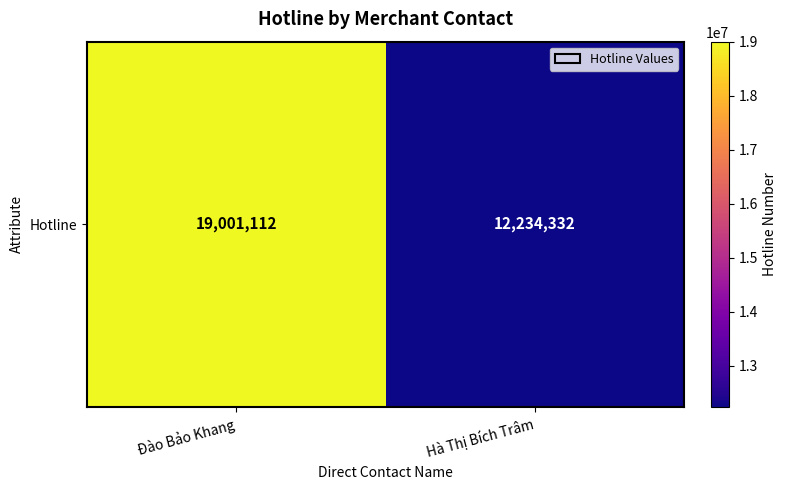

Reading right to left, extract all data points from this chart.

12234332	19001112